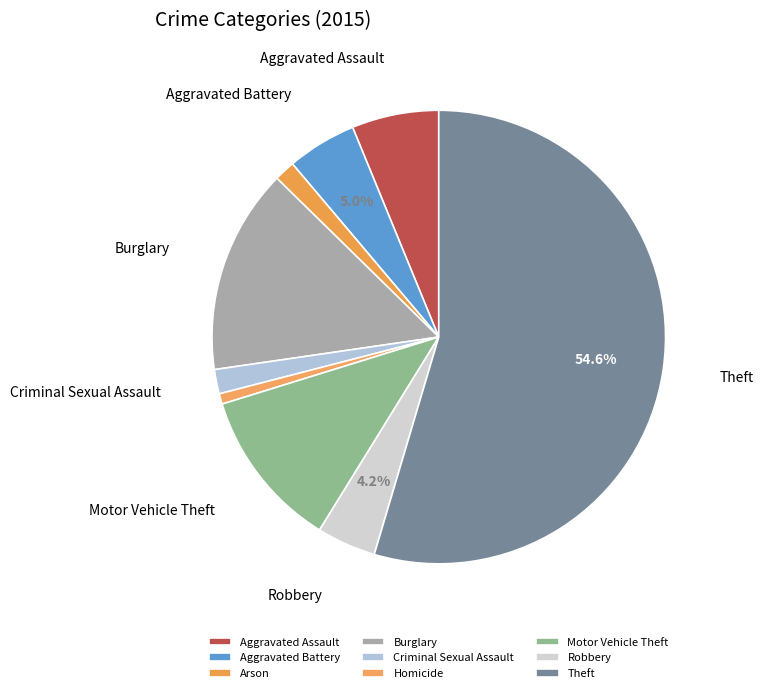

What percentage is NOT represented by Arson?

98.5%